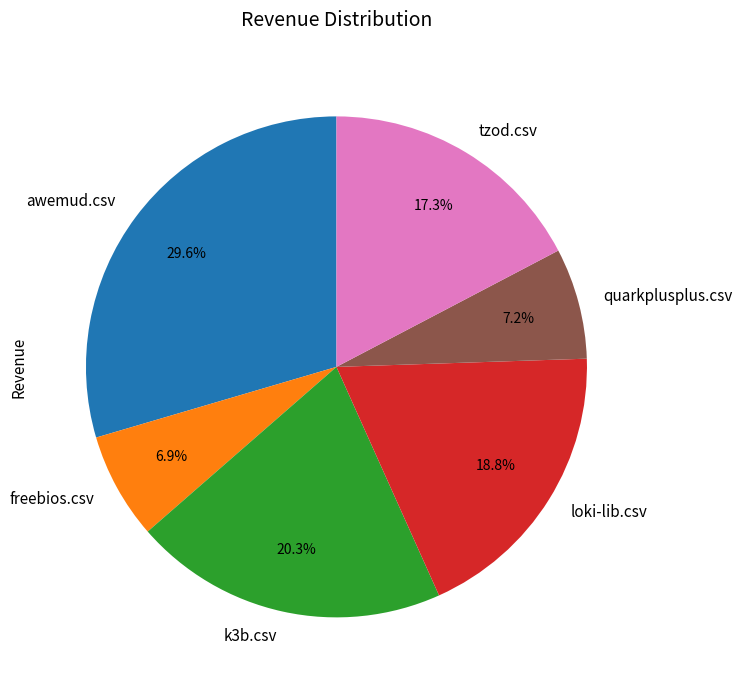

How many slices are in this pie chart?

6